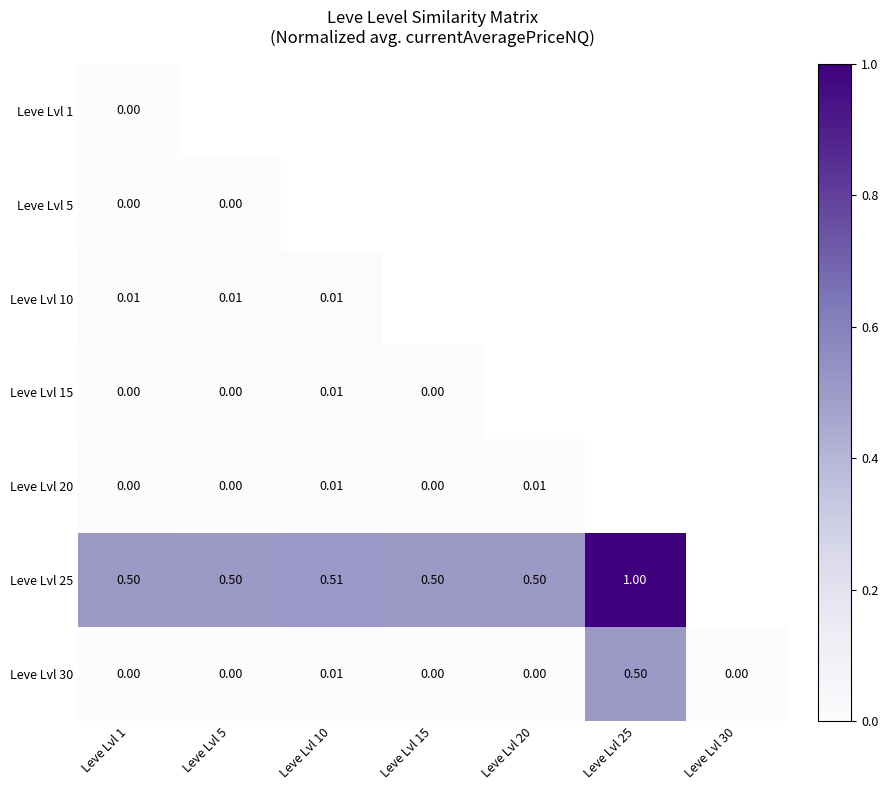

Rank the series by their maximum value, from highest to lowest.

Leve Lvl 25, Leve Lvl 30, Leve Lvl 10, Leve Lvl 20, Leve Lvl 15, Leve Lvl 1, Leve Lvl 5